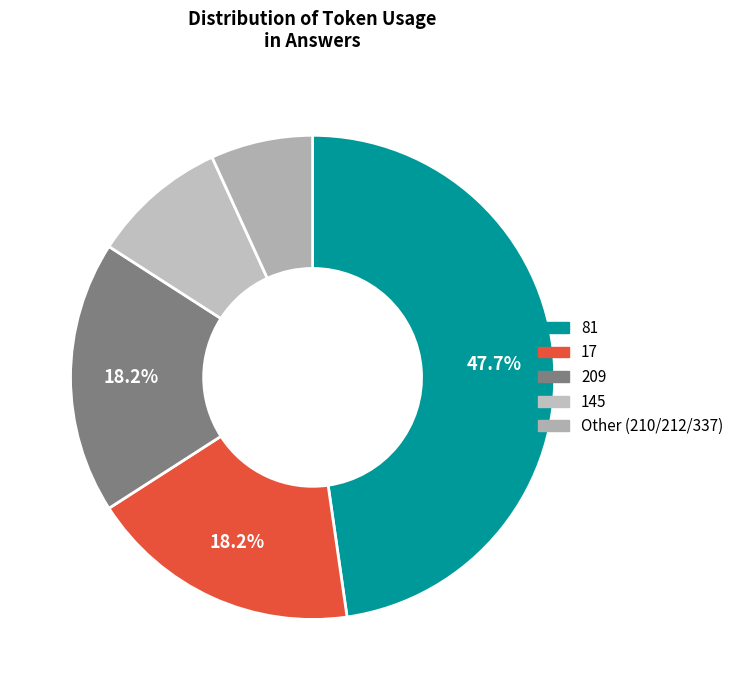

How many slices are in this pie chart?

5